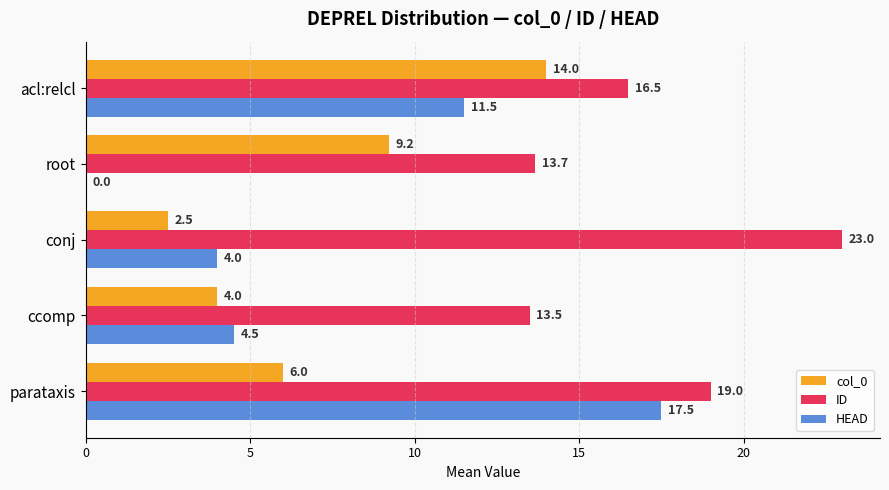

What is the sum of all col_0 values?

35.7